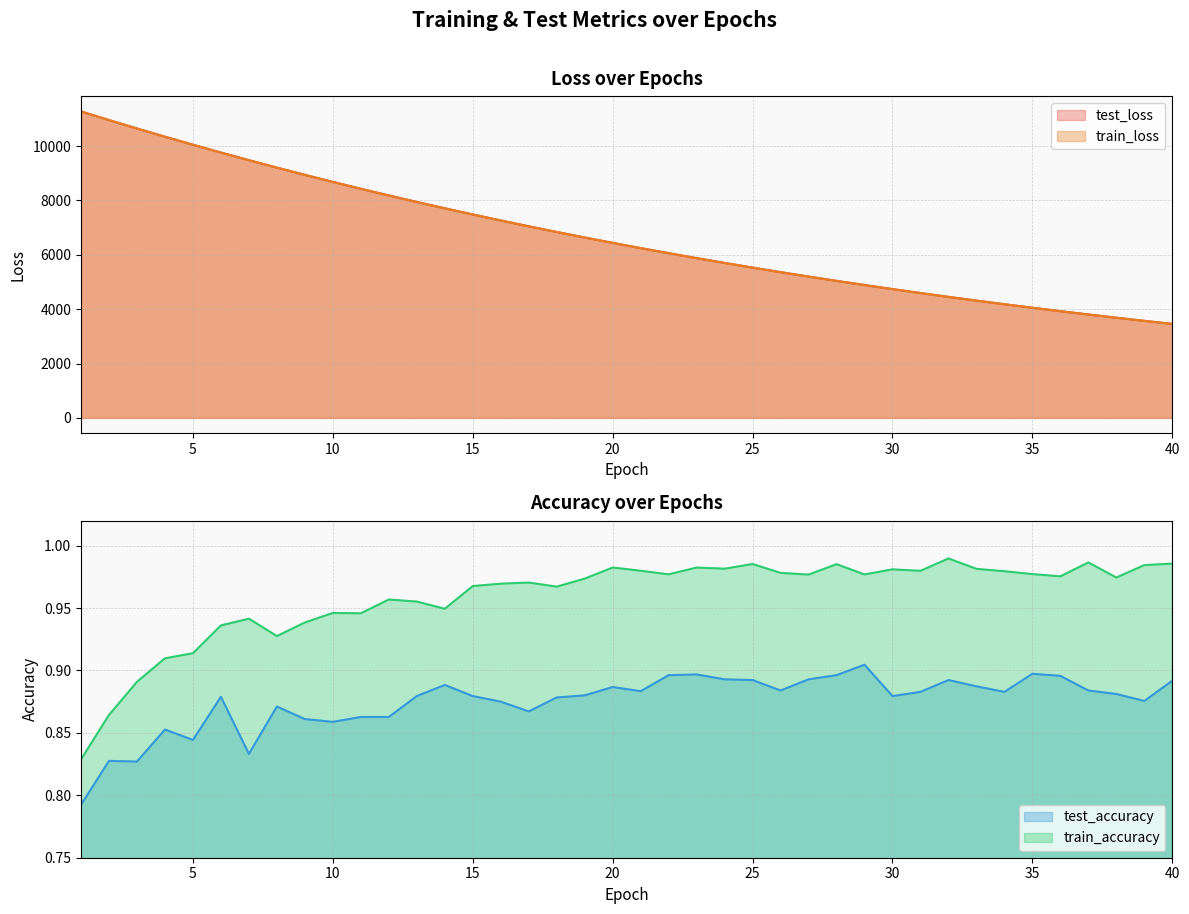

Is it true that train_loss equals 7942.1 at 13?

True